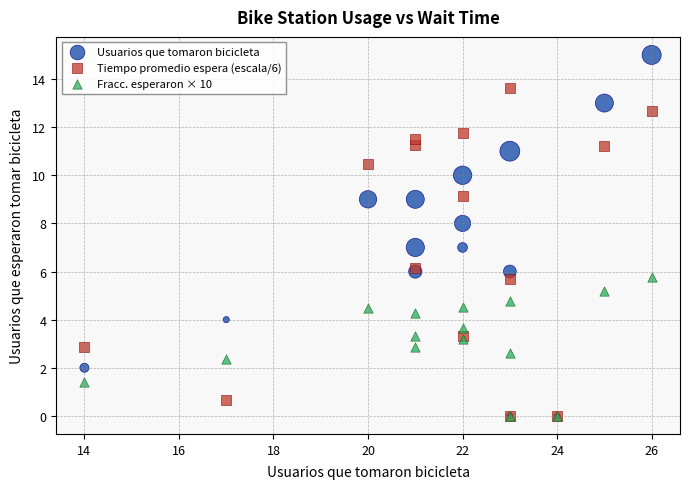

What are all the series names shown in the legend?

Usuarios que tomaron bicicleta, Tiempo promedio espera (escala/6), Fracc. esperaron × 10